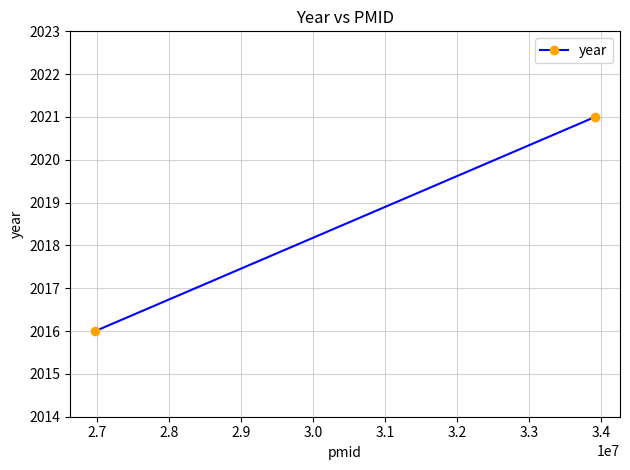

How many categories are shown in the chart?

2